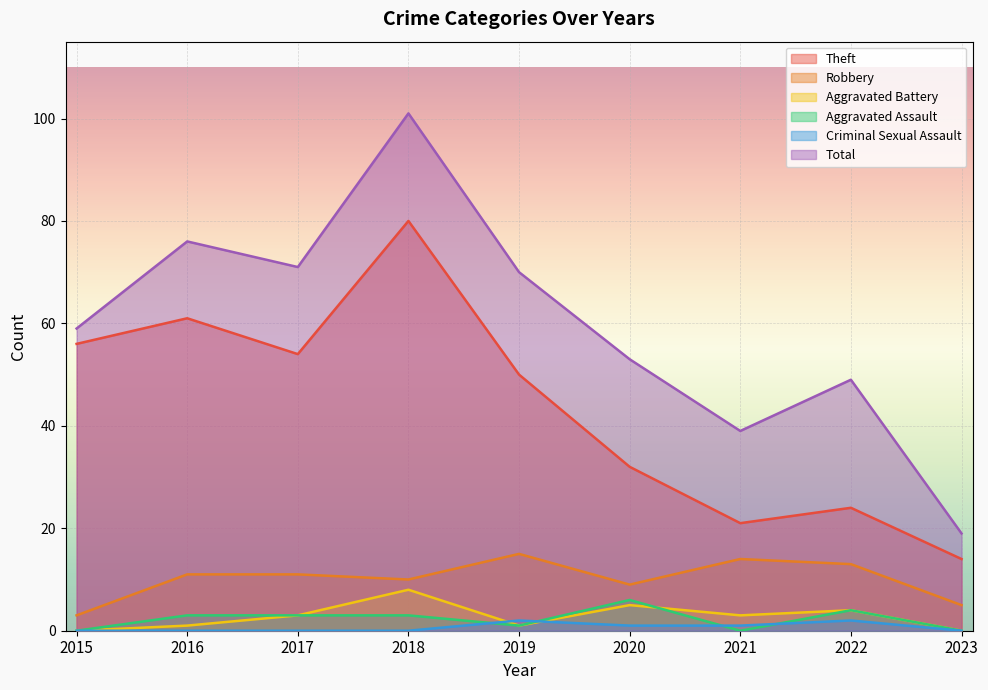

Reading right to left, transcribe all the data shown in this chart.

Theft: 14	24	21	32	50	80	54	61	56
Robbery: 5	13	14	9	15	10	11	11	3
Aggravated Battery: 0	4	3	5	1	8	3	1	0
Aggravated Assault: 0	4	0	6	1	3	3	3	0
Criminal Sexual Assault: 0	2	1	1	2	0	0	0	0
Total: 19	49	39	53	70	101	71	76	59